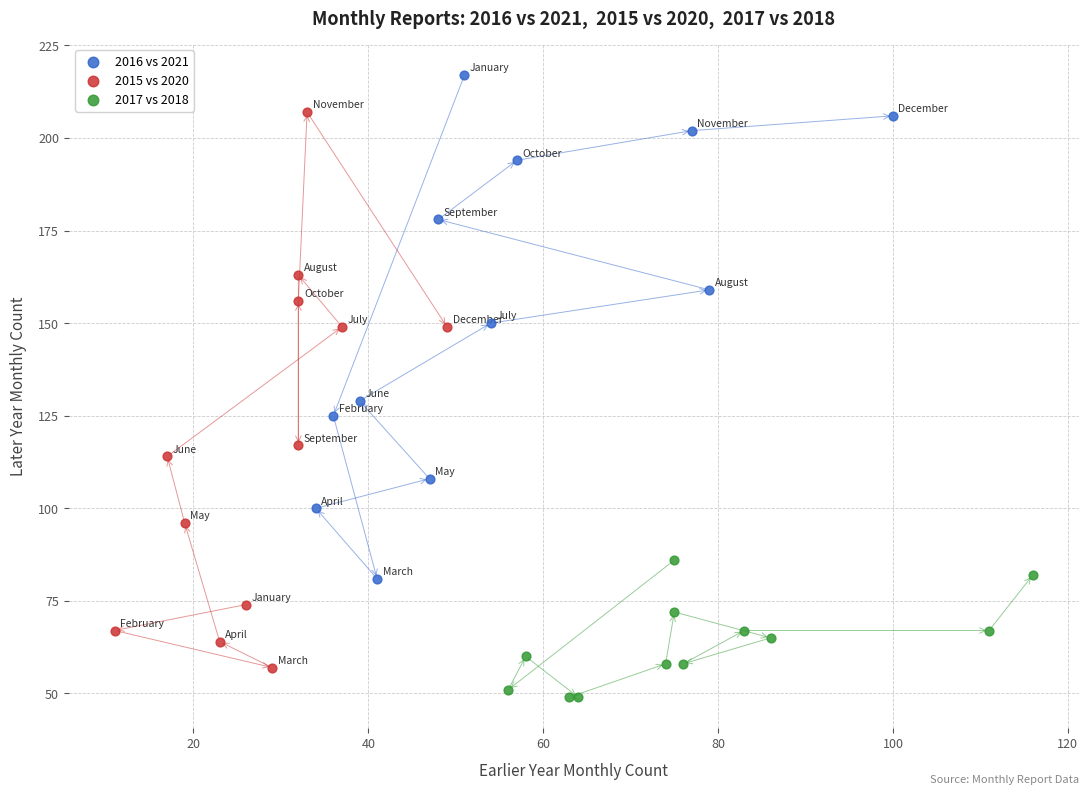

Which series has the largest Y range (max minus min)?

2015 vs 2020